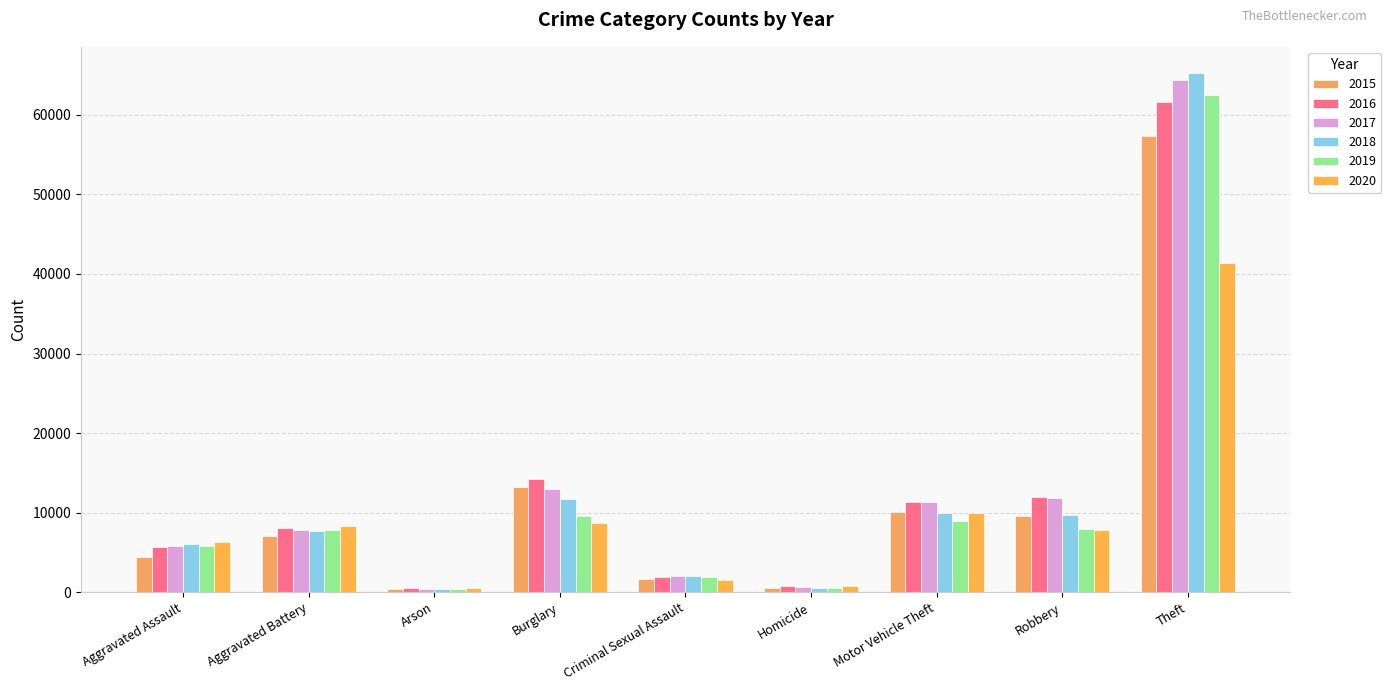

Rank the categories by 2017 value from highest to lowest.

Theft, Burglary, Robbery, Motor Vehicle Theft, Aggravated Battery, Aggravated Assault, Criminal Sexual Assault, Homicide, Arson